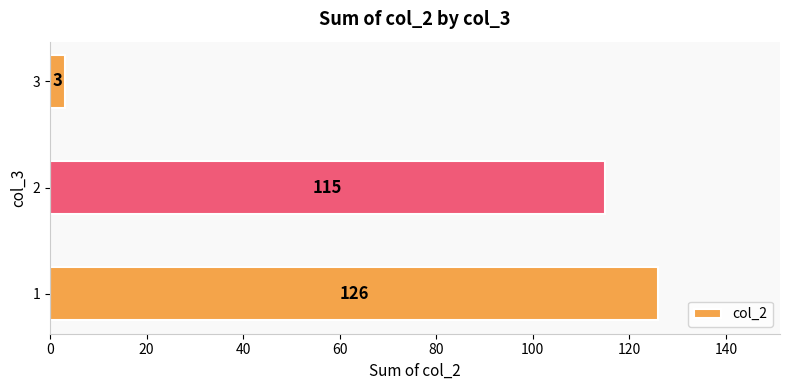

Read the value at 1, to the nearest 50.

150